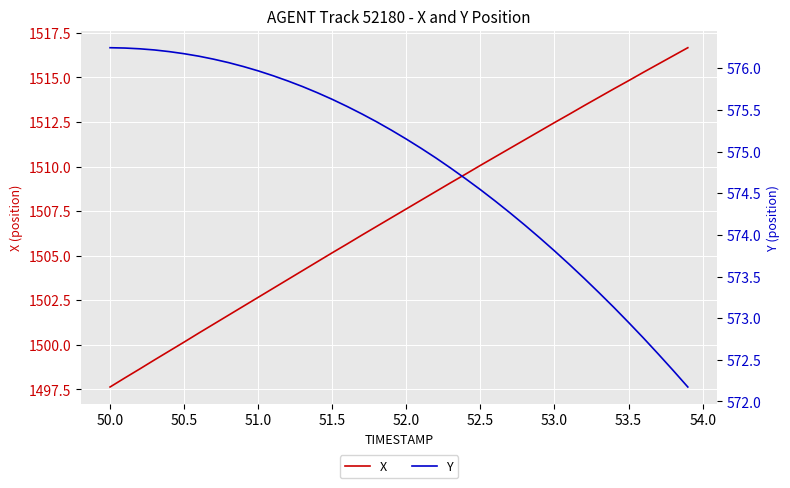

Is it true that X equals 1510.1 at 52.5?

True